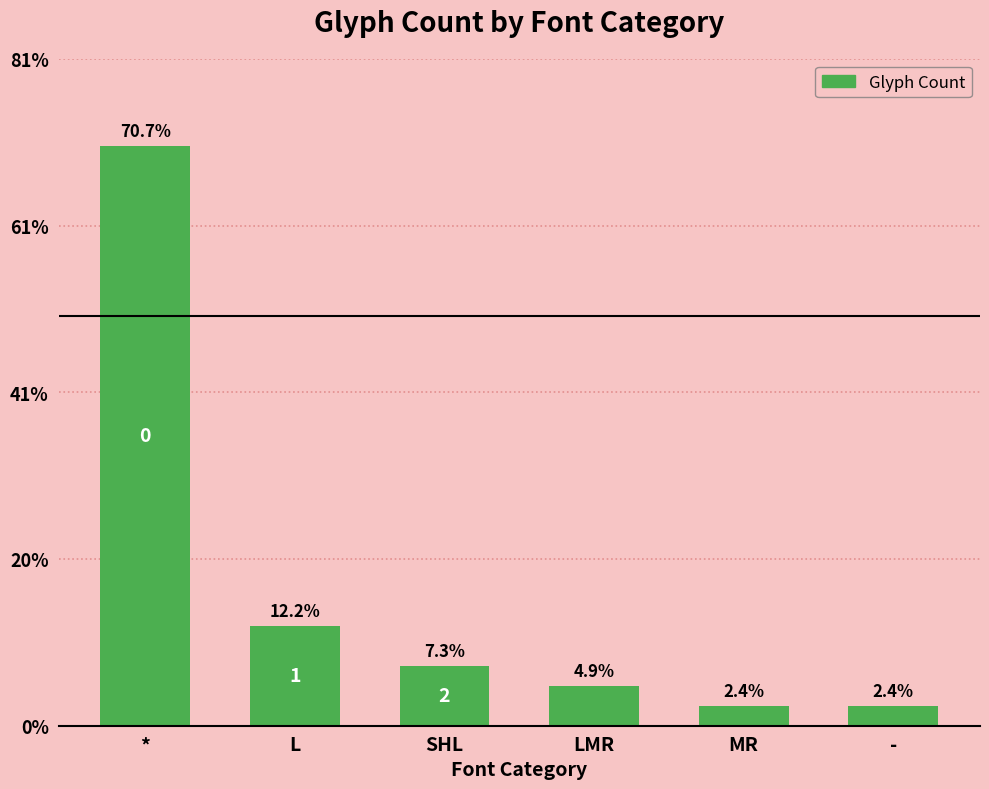

The value at SHL is 3. True or false?

True